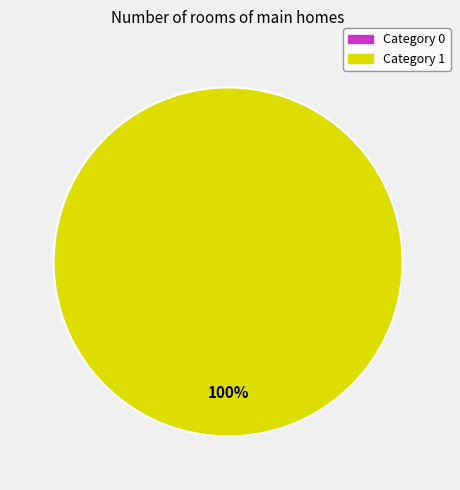

Count the number of slices in the pie.

2